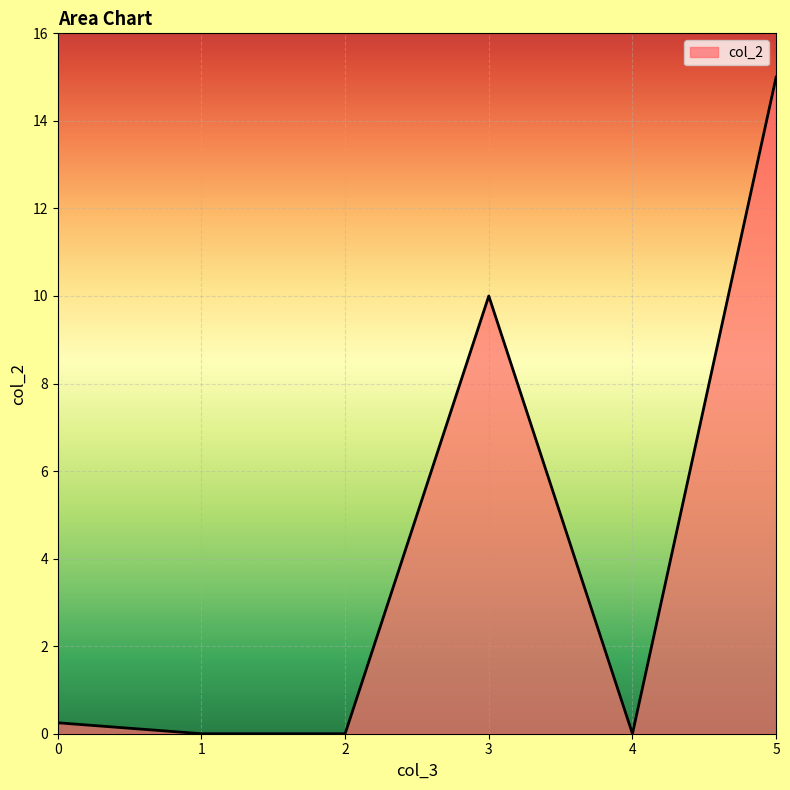

How many lines are shown in the chart?

1